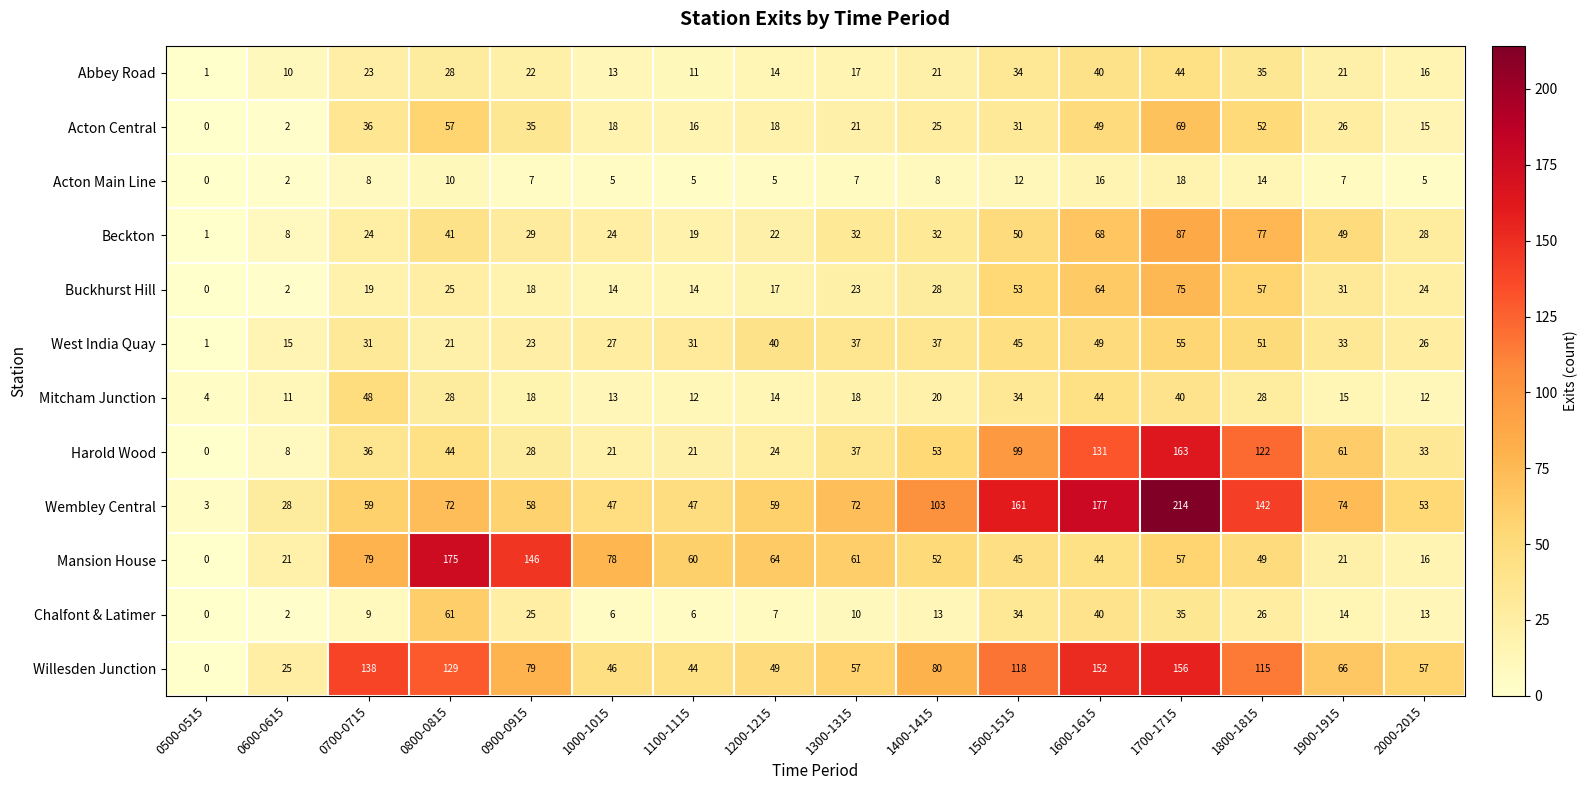

Rank the series by their maximum value, from lowest to highest.

Acton Main Line, Abbey Road, Mitcham Junction, West India Quay, Chalfont & Latimer, Acton Central, Buckhurst Hill, Beckton, Willesden Junction, Harold Wood, Mansion House, Wembley Central